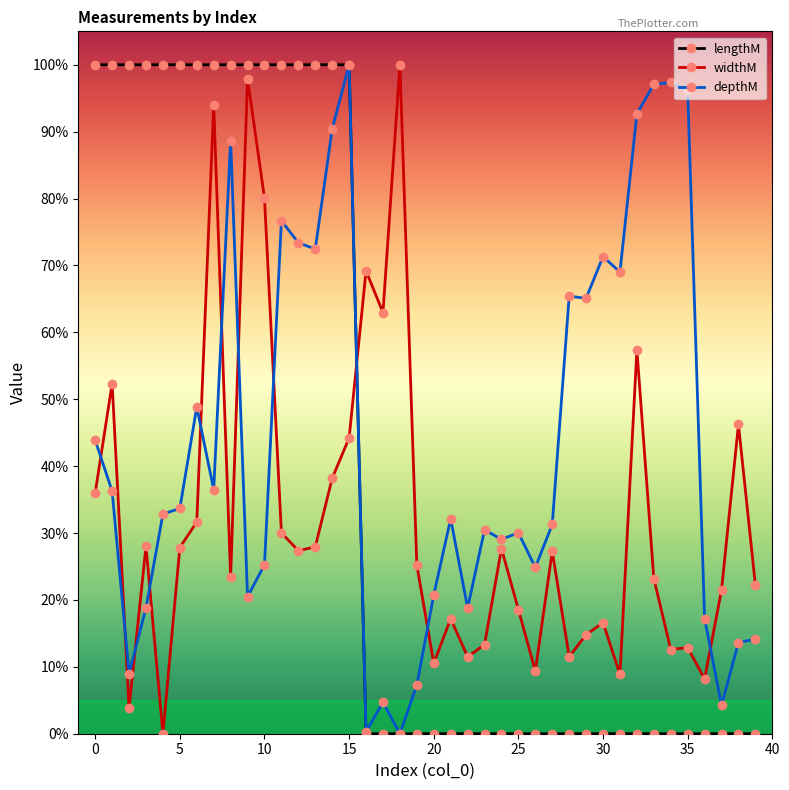

At how many categories does at least one series exceed 87?

21